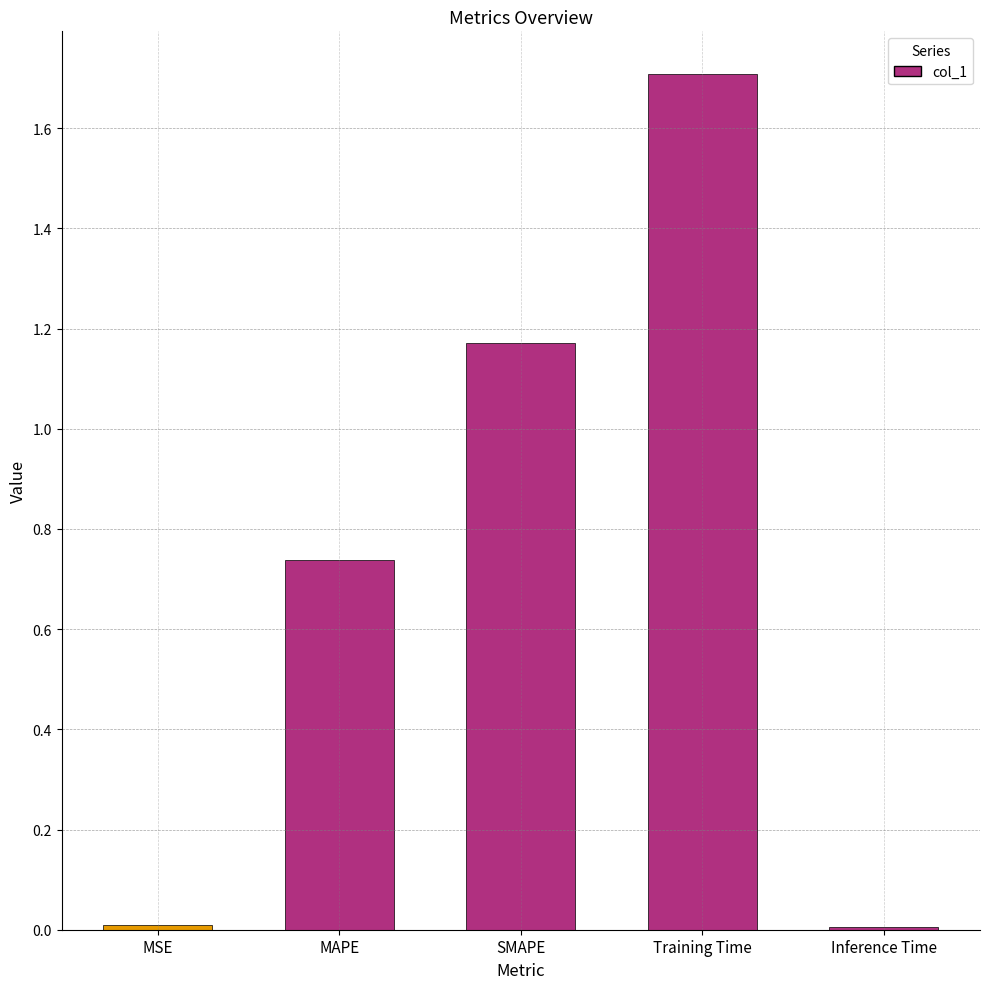

What is the sum of the values at Training Time and SMAPE?

2.9